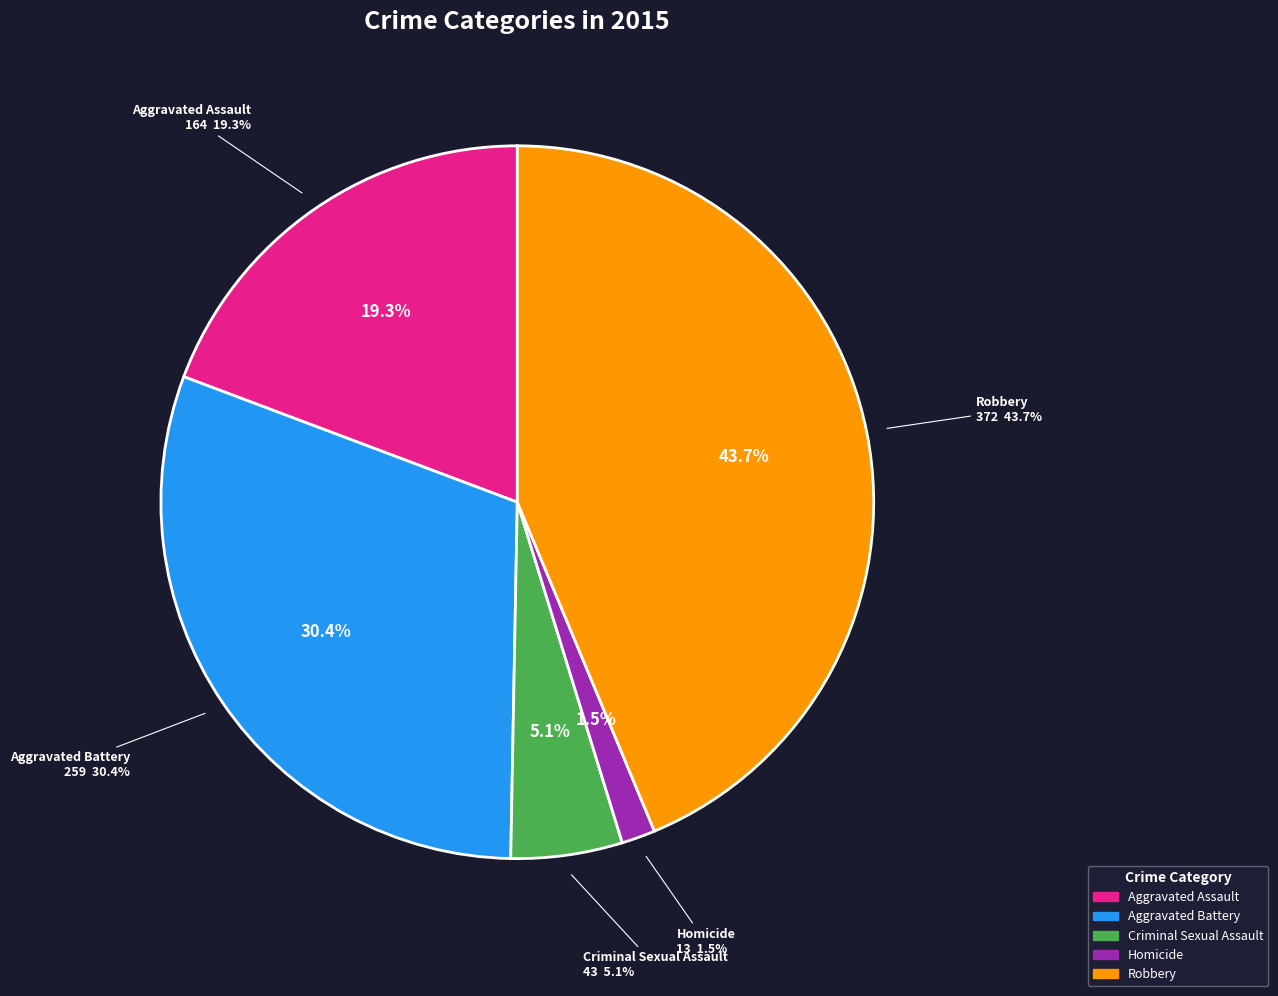

How many slices are in this pie chart?

5